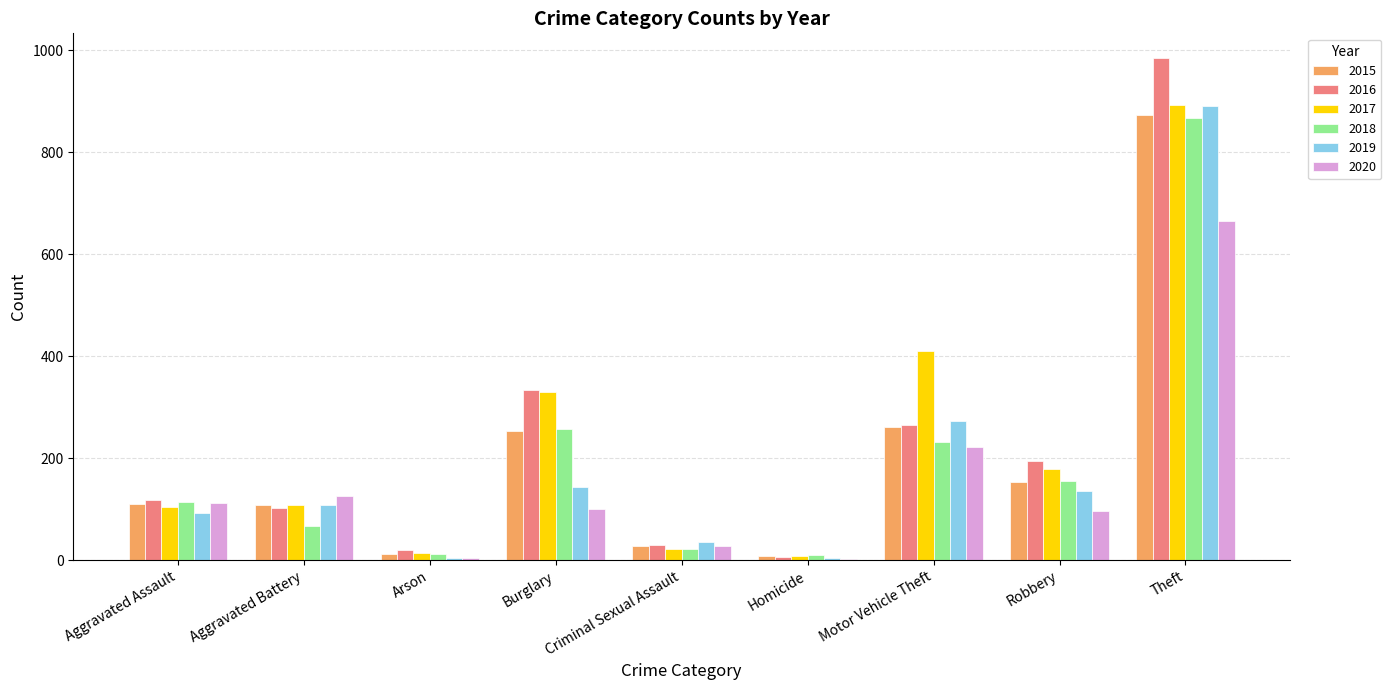

What is the total value across all series at Aggravated Battery?

619